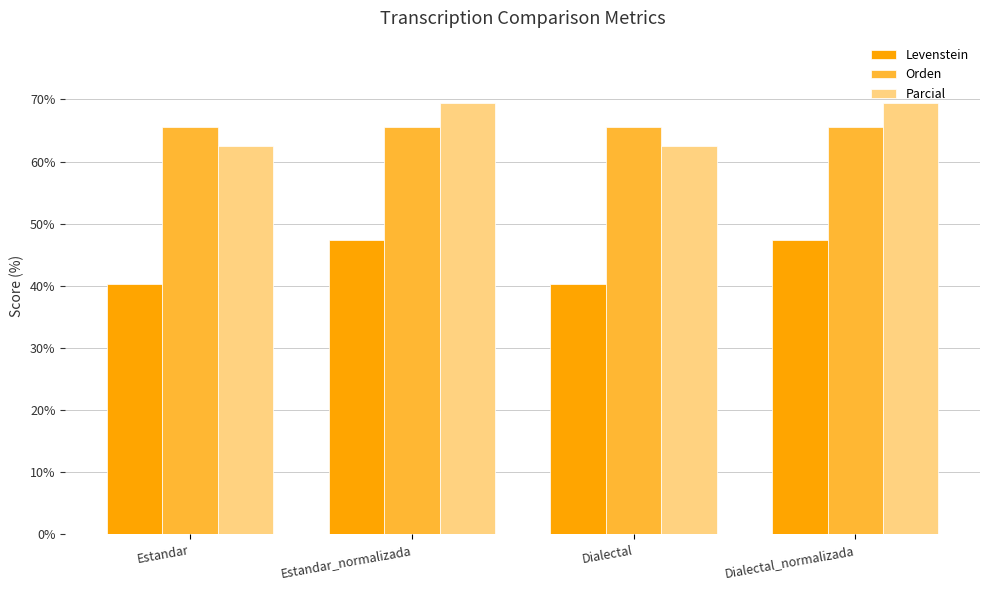

Reading right to left, list all the values displayed in this chart.

Levenstein: 47.4	40.3	47.4	40.3
Orden: 65.5	65.5	65.5	65.5
Parcial: 69.5	62.4	69.5	62.4